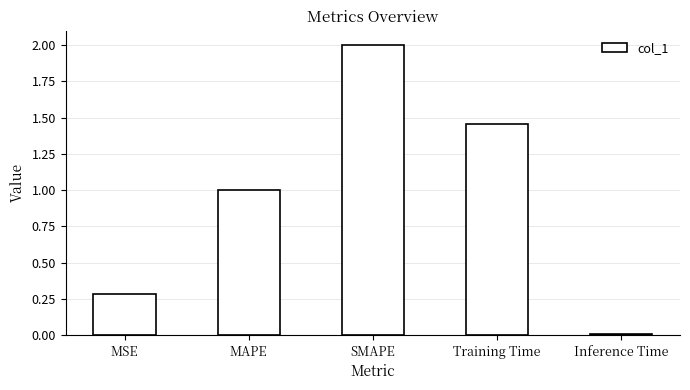

What is the change in value from MSE to Inference Time?

-0.3